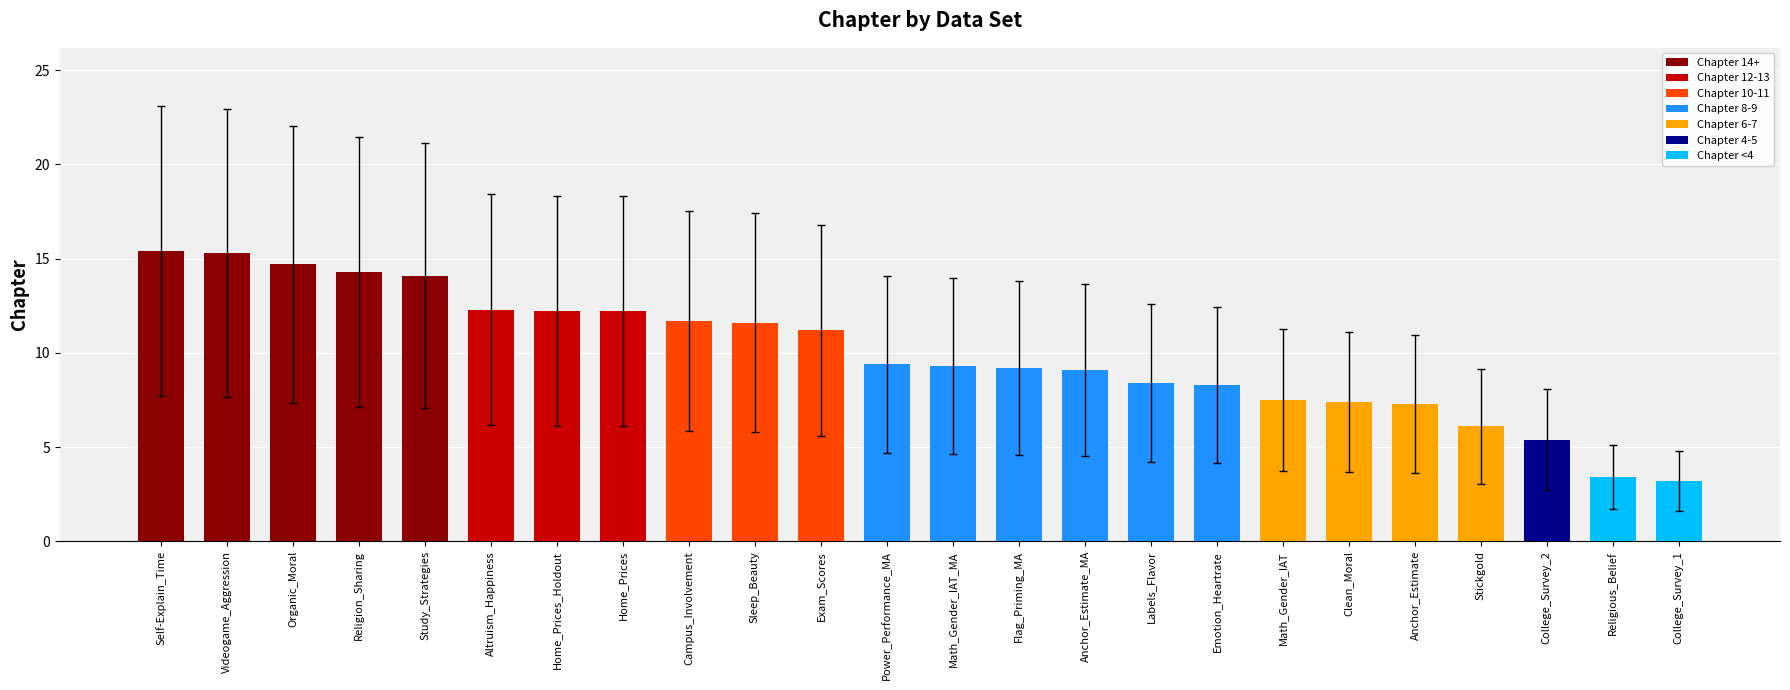

What is the value of the 16th bar from the left?

8.4